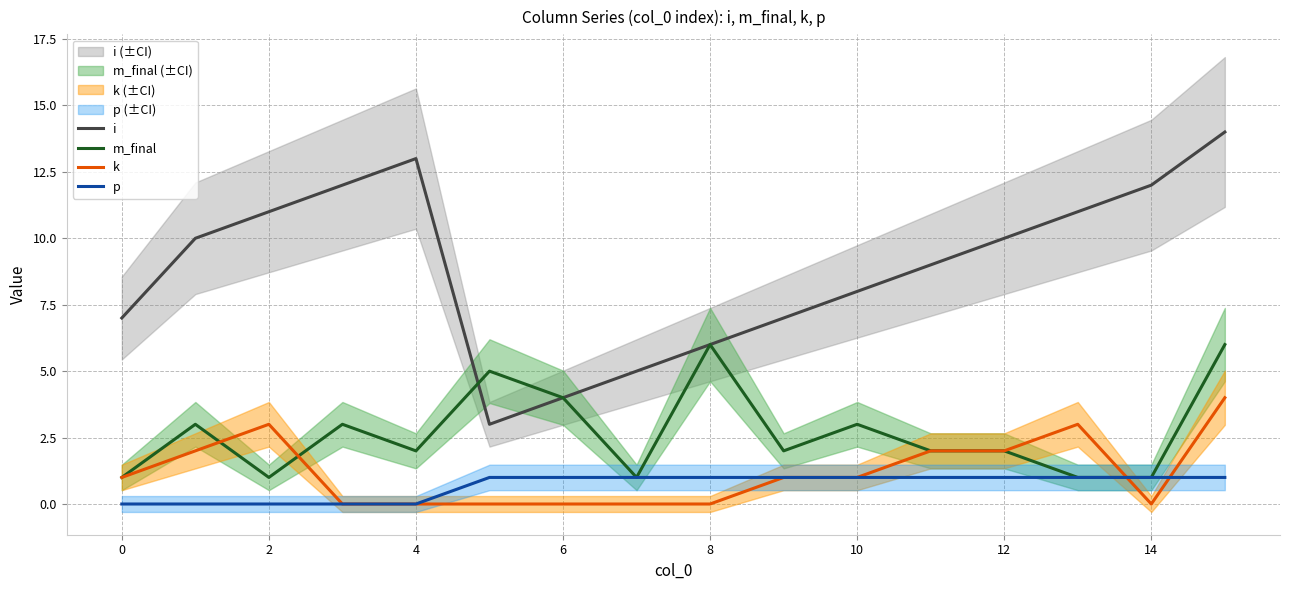

The value of m_final at 12 is 3. True or false?

False